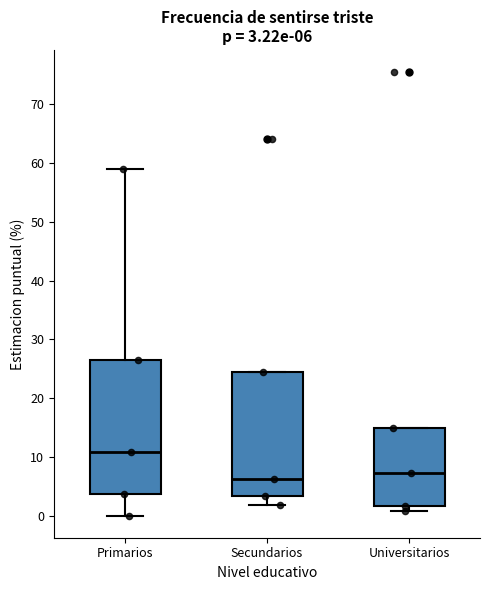

Which box has the highest median line?

Primarios